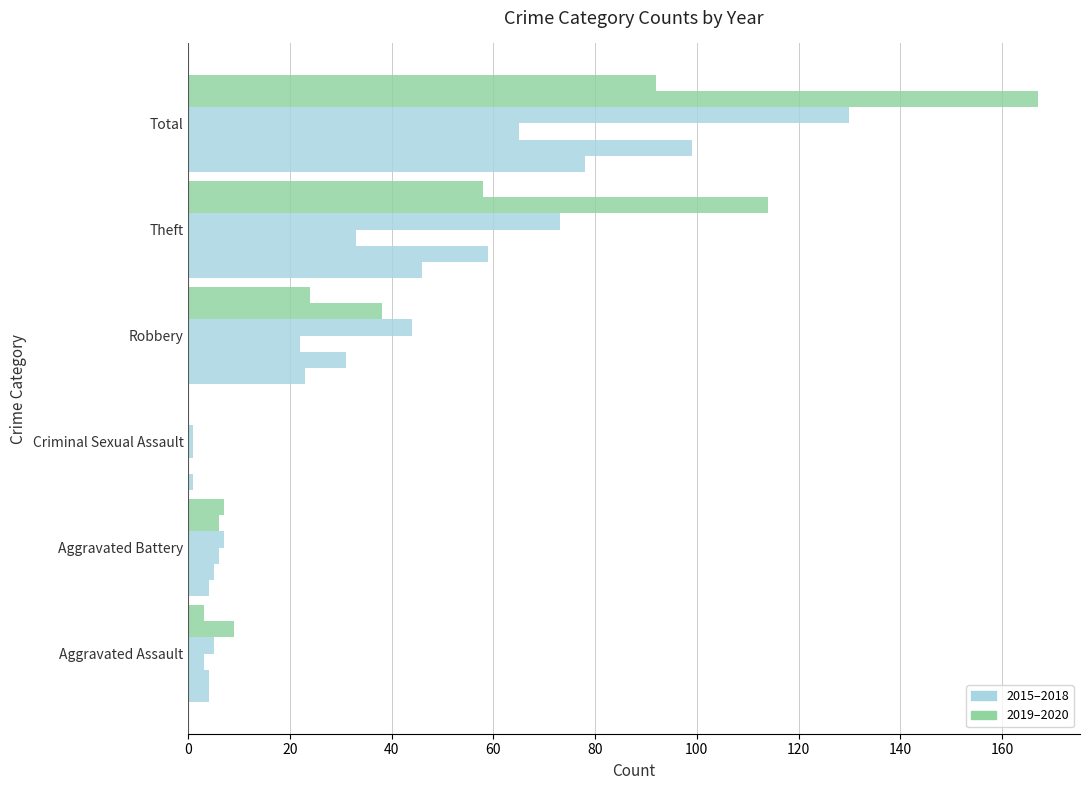

At which category is the sum across all series the highest?

Total